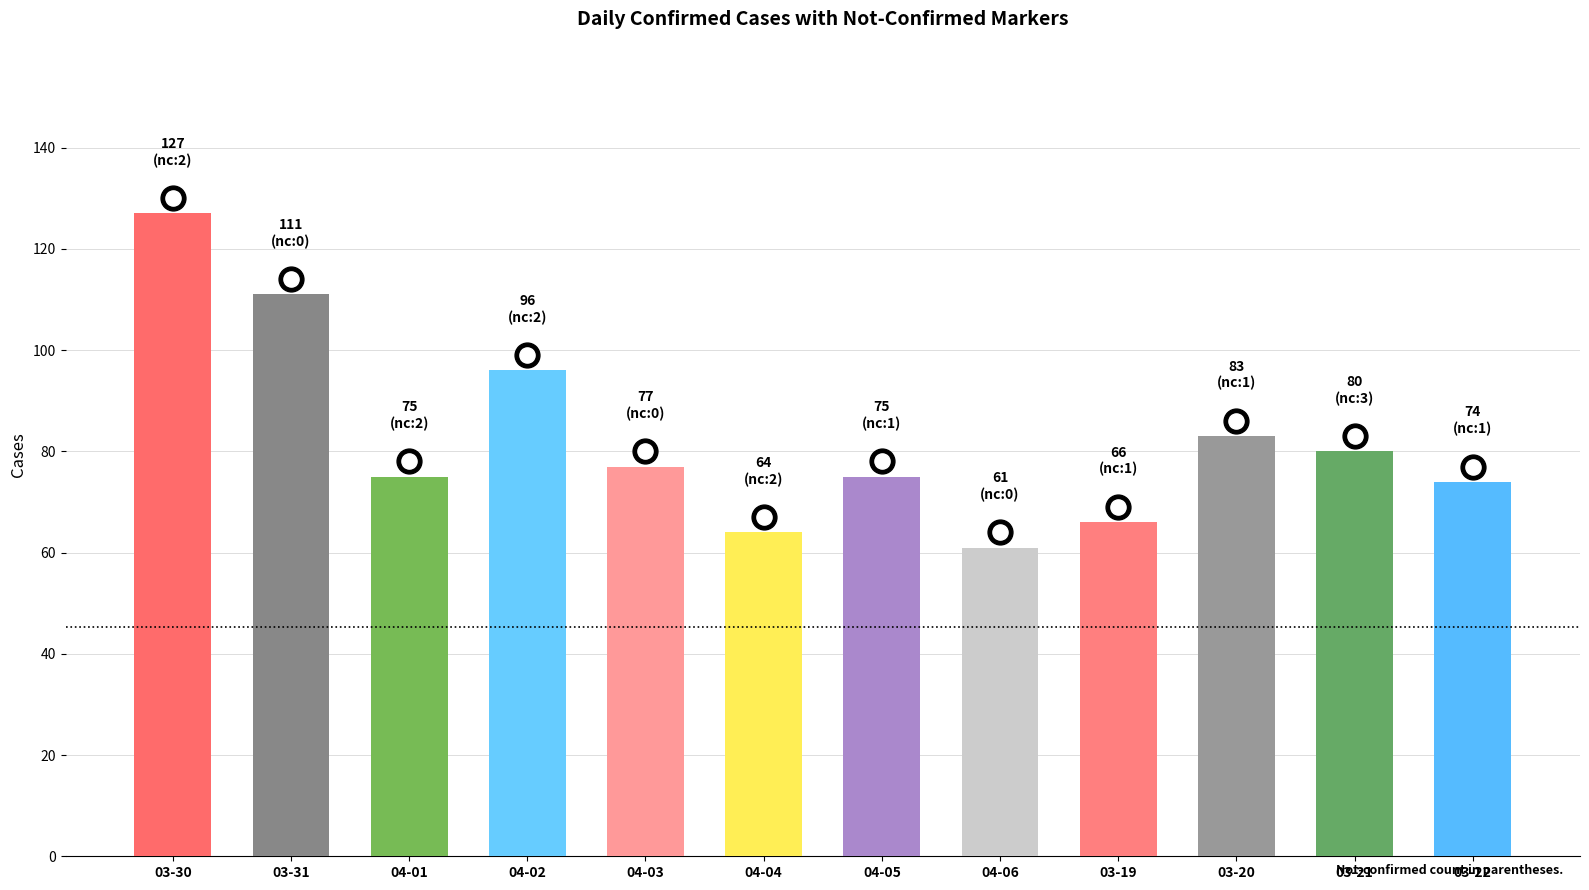

Which has a higher value, 04-05 or 03-22?

04-05